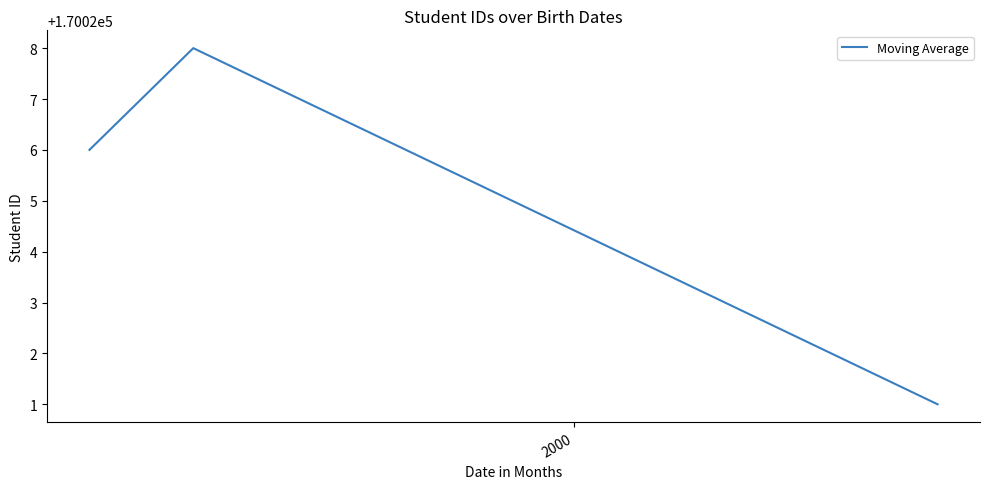

What is the sum of all values?

510075